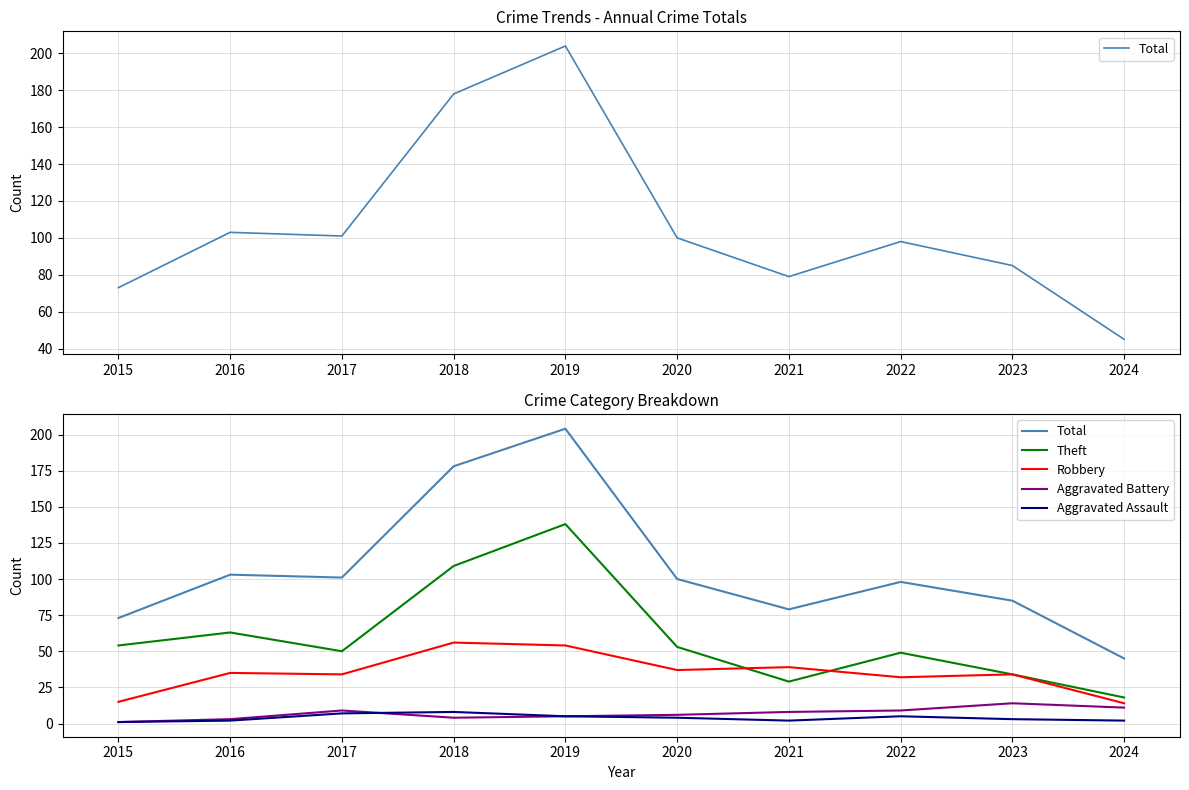

In Robbery, how many points are higher than both neighbors (excluding endpoints)?

4